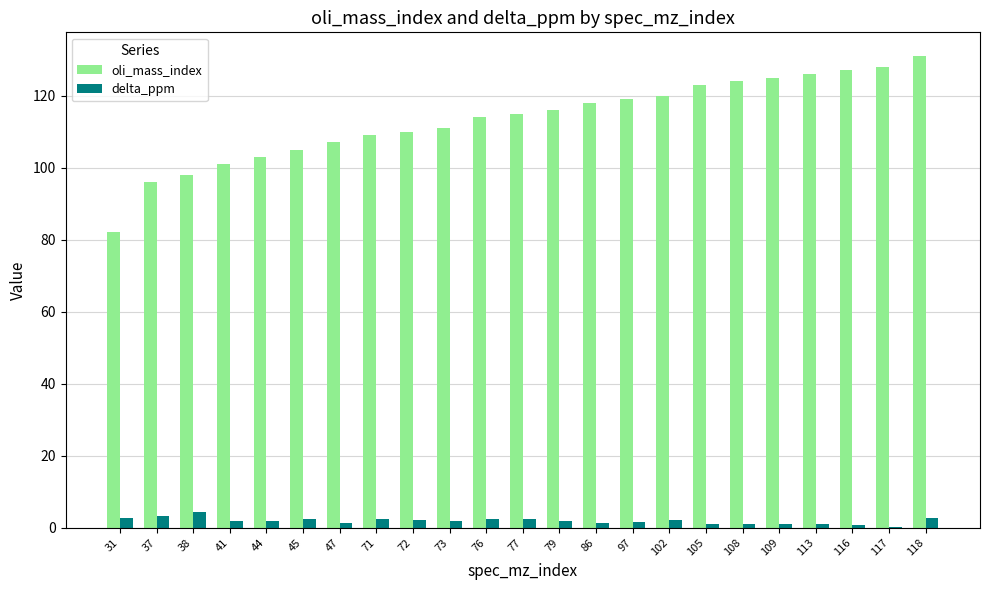

Which category has the highest value in the oli_mass_index series?

118